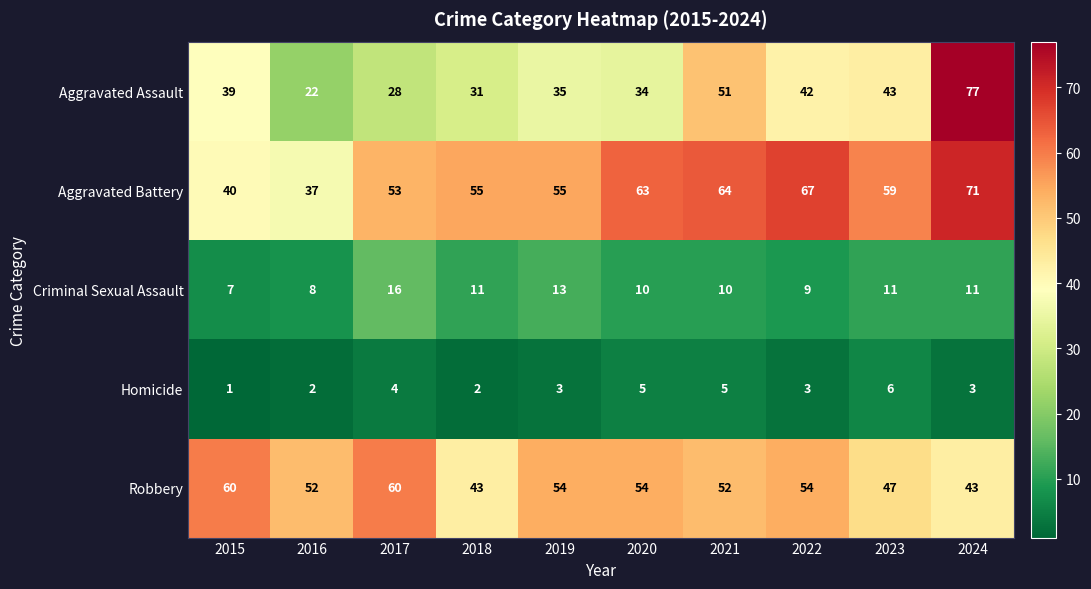

What is the sum of all Homicide values?

34